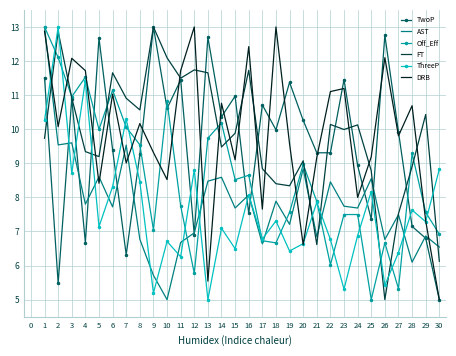

Which series changed the most between 6 and 29?

DRB